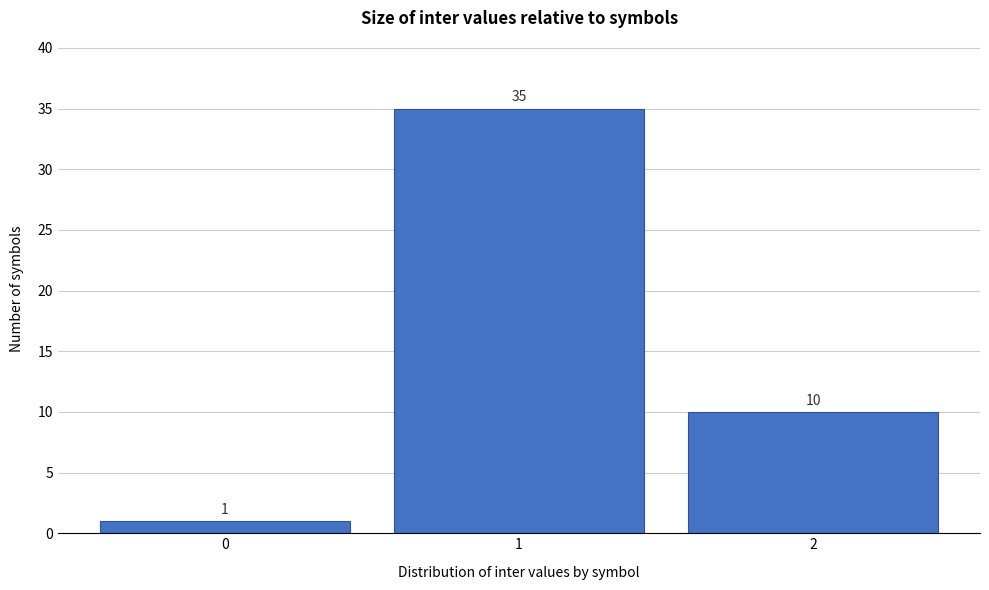

Reading left to right, transcribe this chart: for each bar, give the range it covers on the x-axis and its height.

-0.5 to 0.5: 1
0.5 to 1.5: 35
1.5 to 2.5: 10